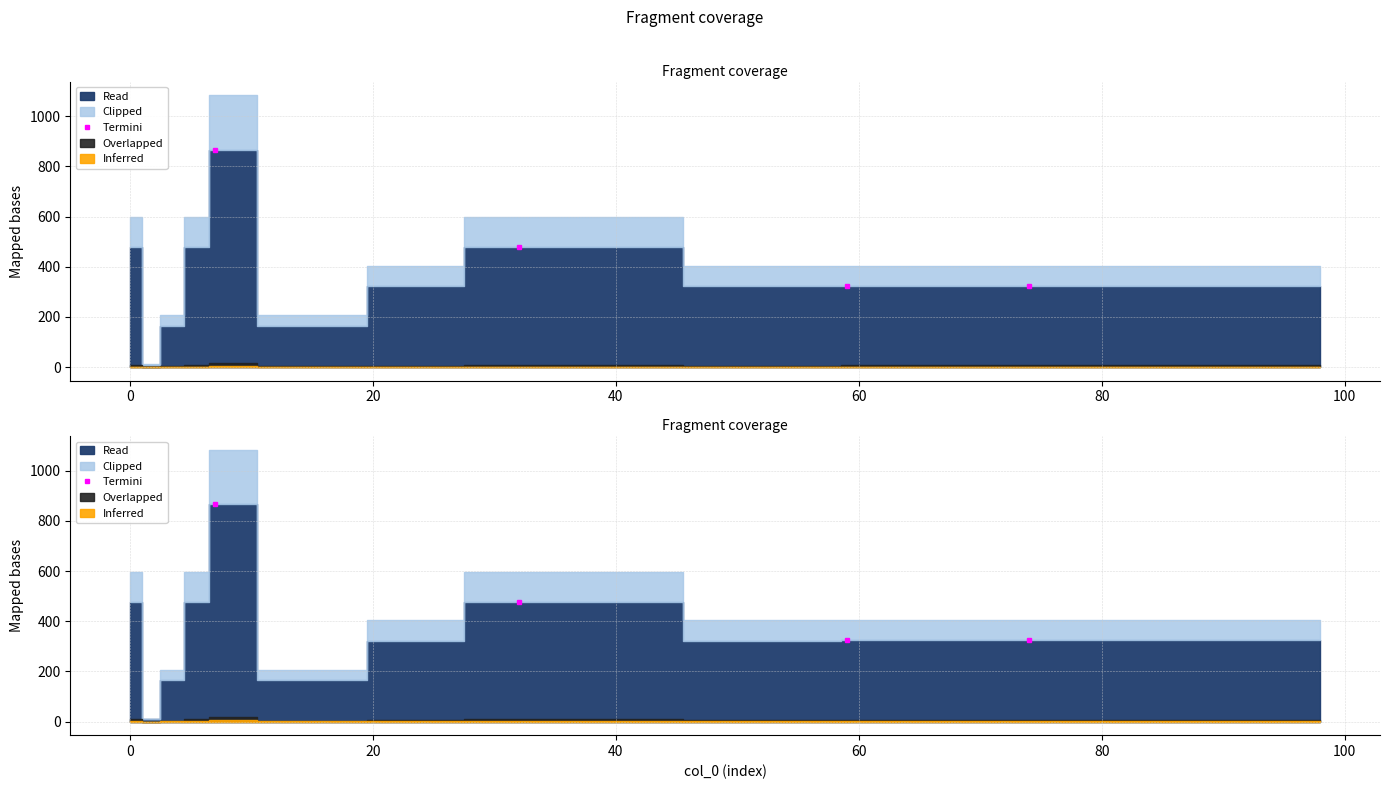

How many interior local valleys (lower than both neighbors) does the data have?

1